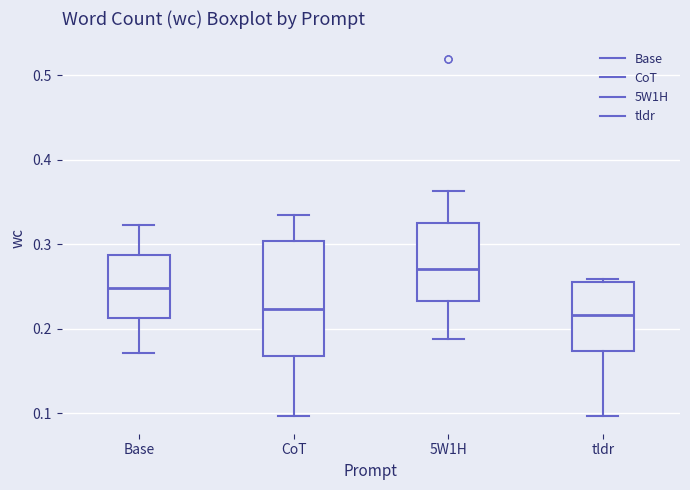

Reading left to right, read every box against the y-axis: the position of its median line, the range the box covers, and the ends of its whiskers. The values are not printed on the chart, so give them approximately, as read against the axis.

Base: median 0.25, box 0.21 to 0.29, whiskers 0.17 to 0.32
CoT: median 0.22, box 0.17 to 0.30, whiskers 0.10 to 0.33
5W1H: median 0.27, box 0.23 to 0.33, whiskers 0.19 to 0.36
tldr: median 0.22, box 0.17 to 0.26, whiskers 0.10 to 0.26